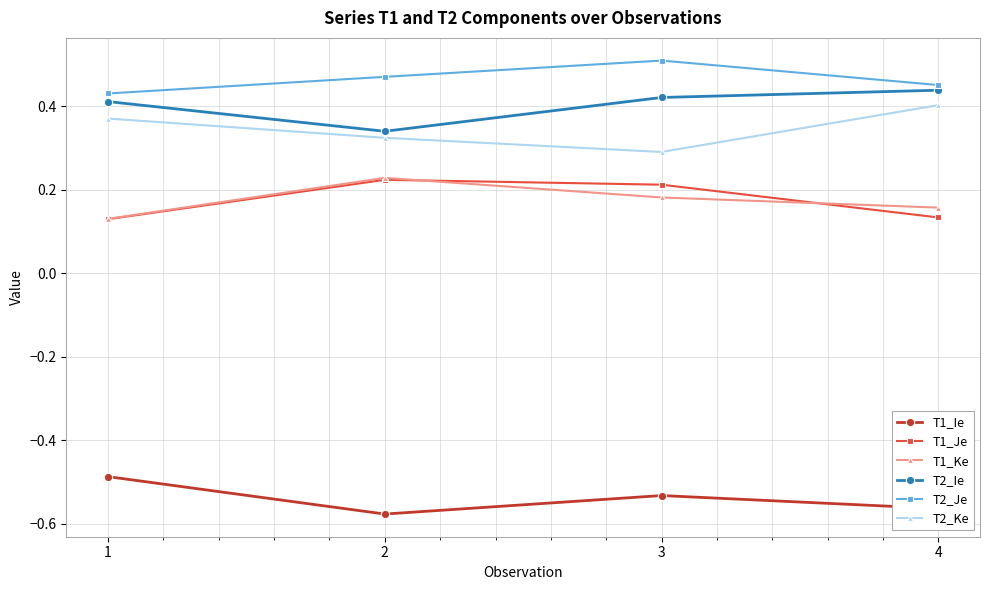

At which category is the sum across all series the highest?

3